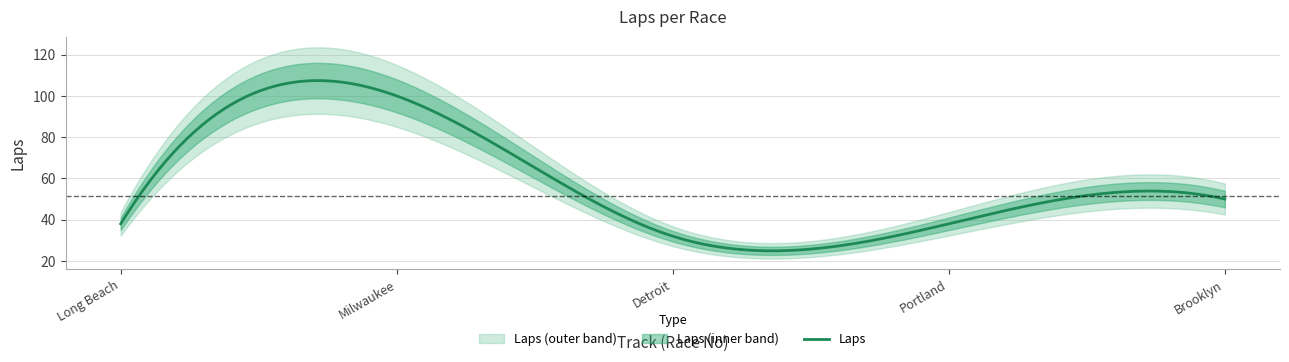

Between 2 and 3, which is larger?

2